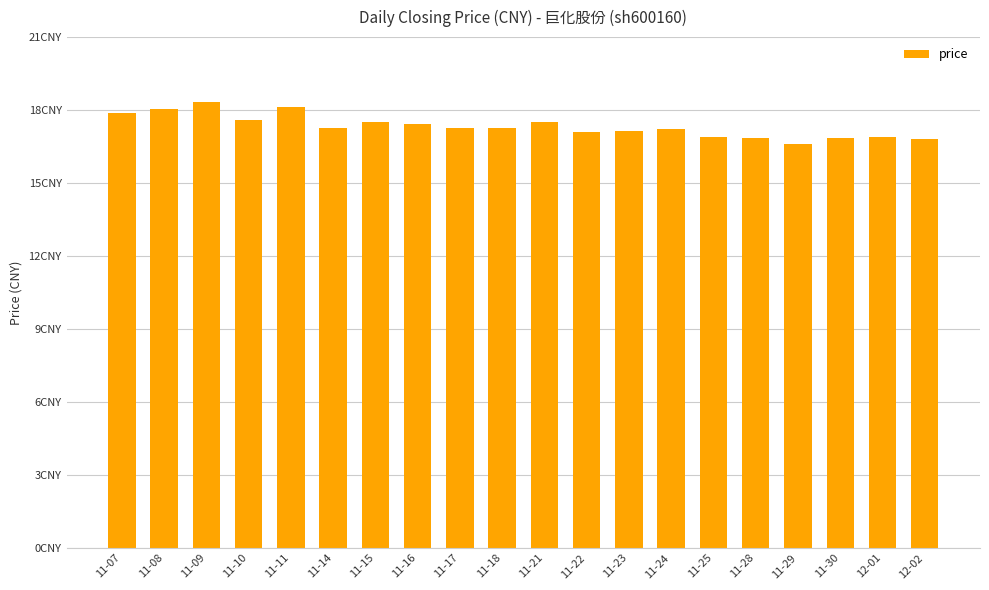

Reading right to left, what are all the values shown in this chart?

12-02=16.8	12-01=16.9	11-30=16.9	11-29=16.6	11-28=16.9	11-25=16.9	11-24=17.2	11-23=17.1	11-22=17.1	11-21=17.5	11-18=17.3	11-17=17.3	11-16=17.4	11-15=17.5	11-14=17.3	11-11=18.1	11-10=17.6	11-09=18.3	11-08=18.1	11-07=17.9